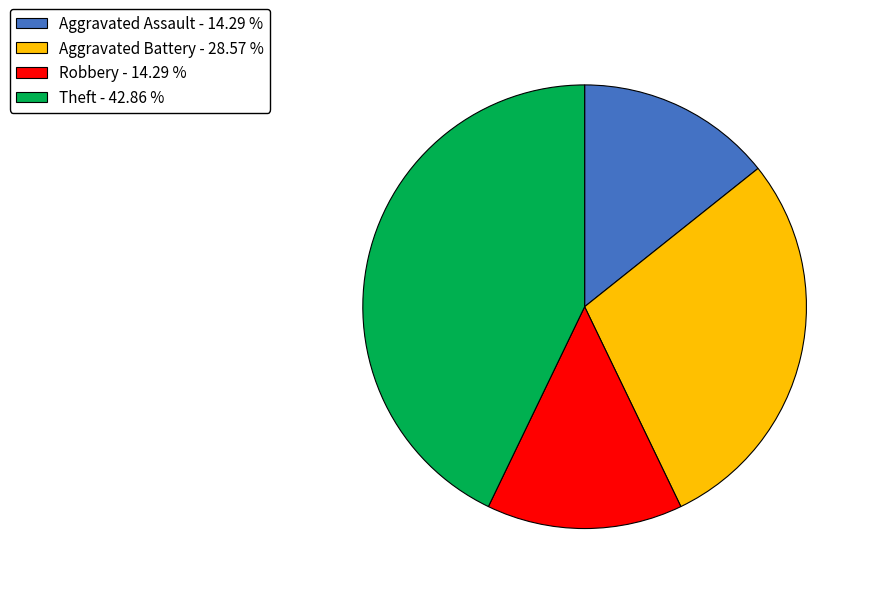

The Theft slice represents 28% of the pie. True or false?

False